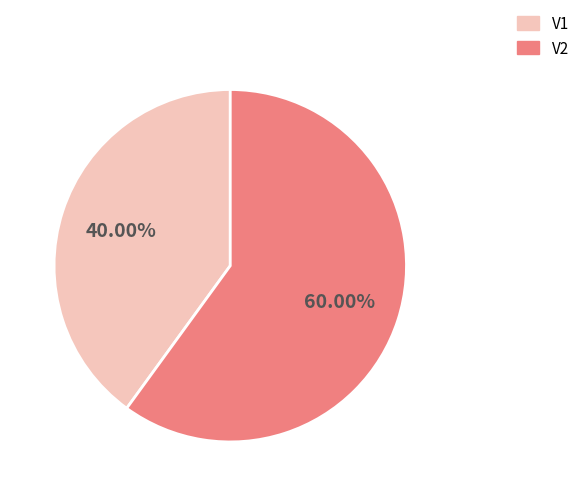

Rank the categories by value from highest to lowest.

V2, V1